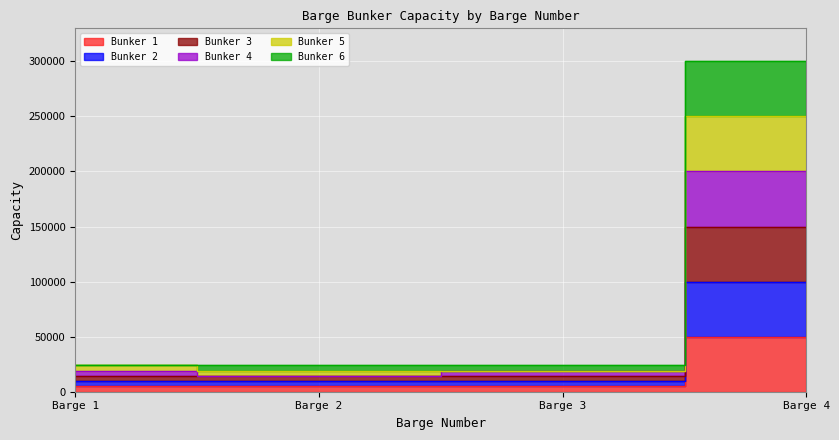

What is the difference between the highest and lowest values at Barge 4?

250000